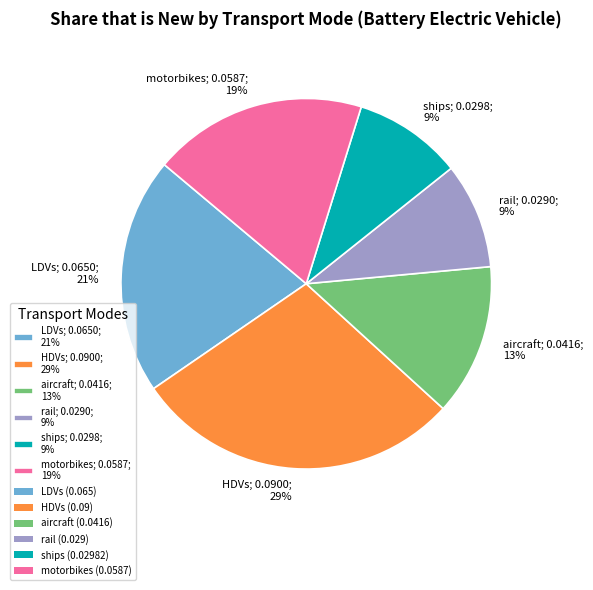

Is HDVs the majority of the pie?

No